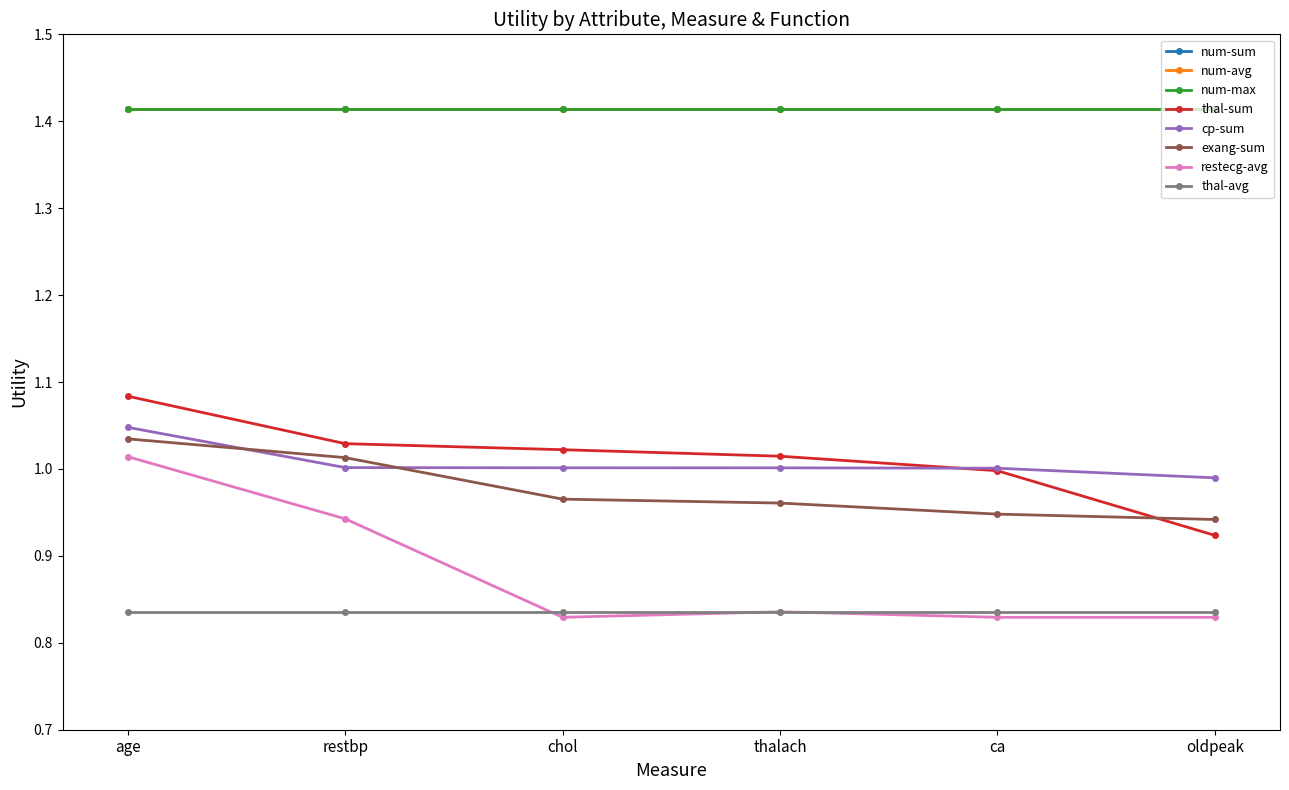

What position from the right is ca?

2